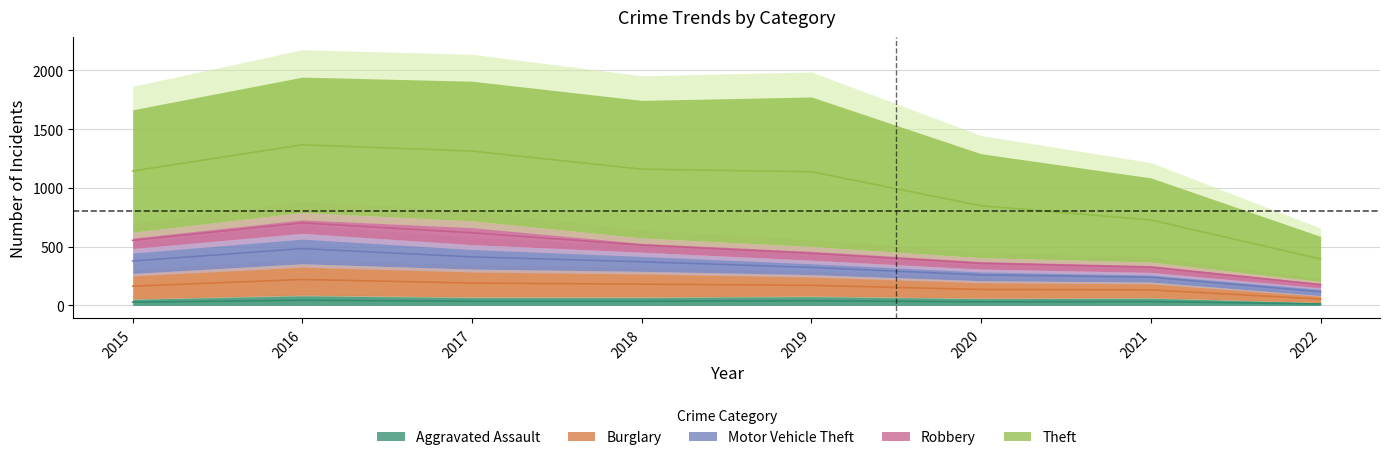

Read the Motor Vehicle Theft value at 2021.

82